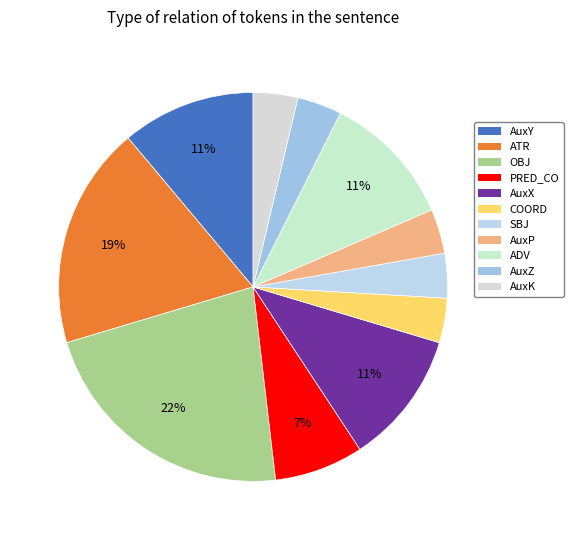

To the nearest percent, what is the difference between the largest and smallest slice percentages?

19%